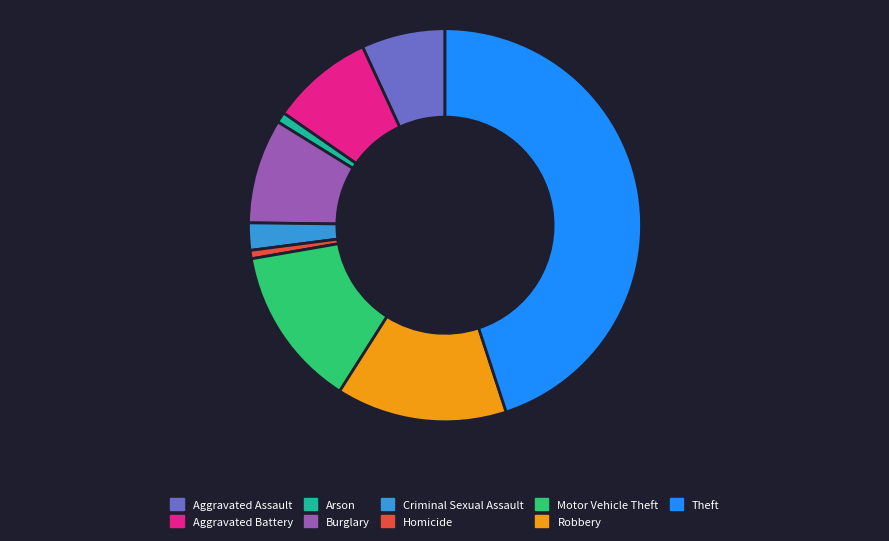

Which category has the biggest portion of the pie?

Theft